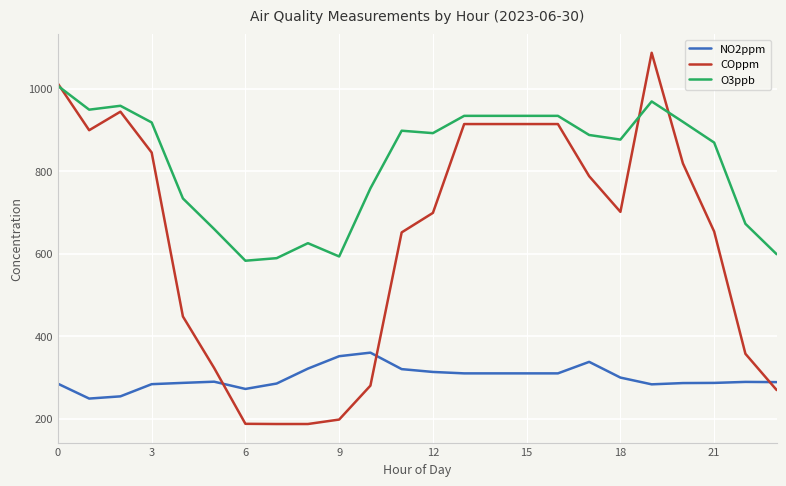

List the series in order of their overall mean, lowest first.

NO2ppm, COppm, O3ppb